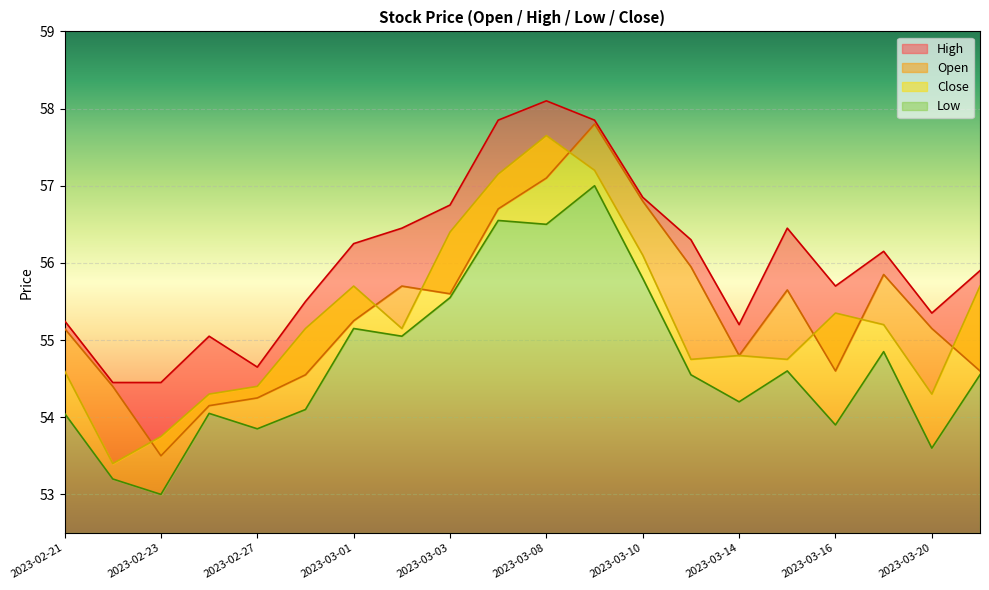

The Open series shows 54.1 at 2023-02-24. True or false?

True